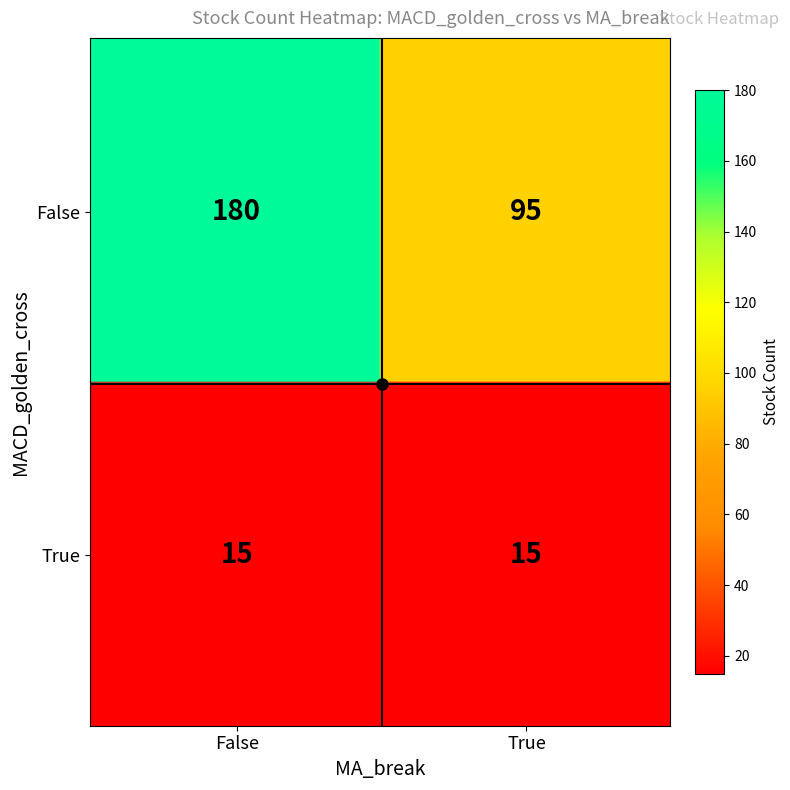

What is the difference between the values at False_True and False_False?

85